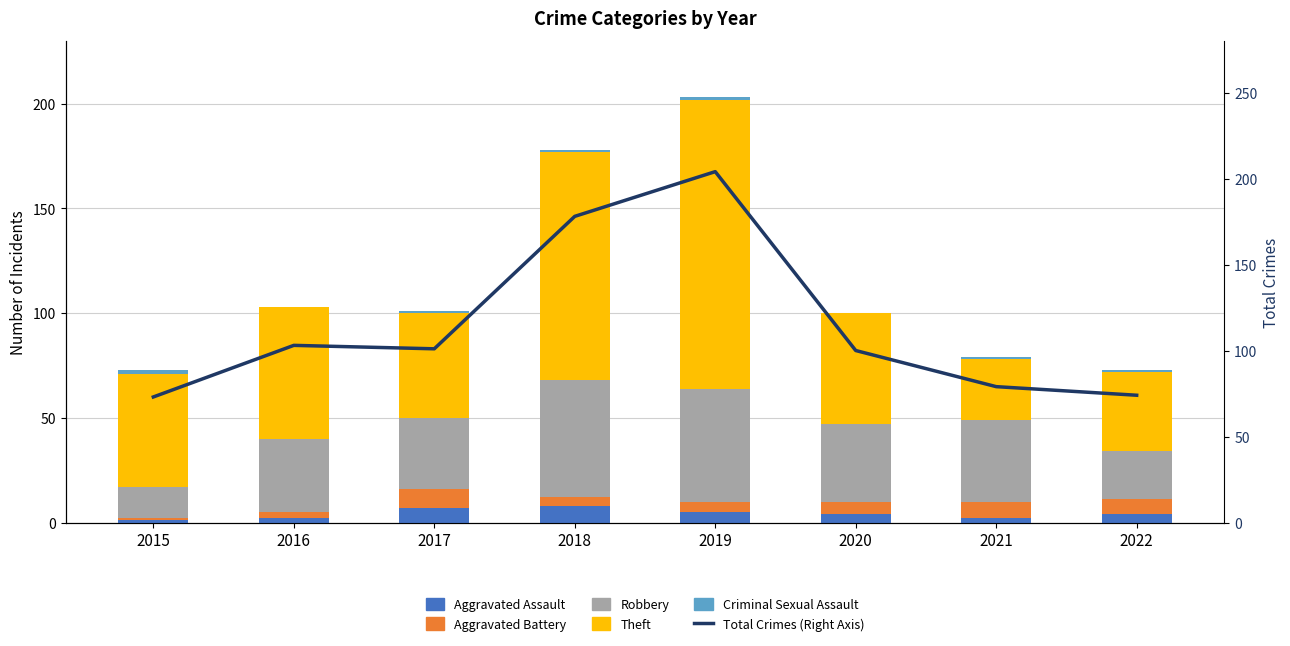

Count the Aggravated Assault values in the range 2 to 7.

6